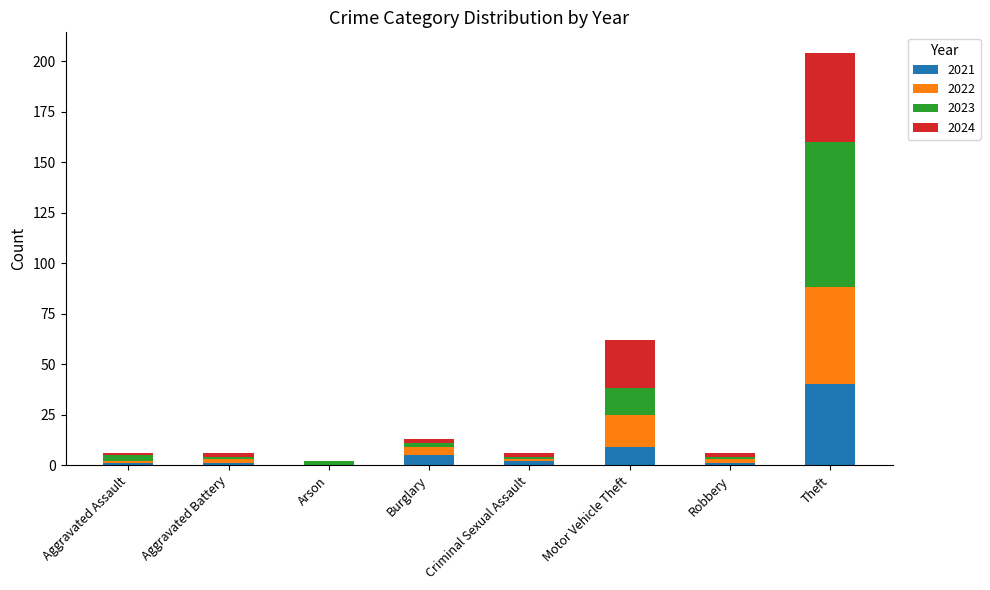

At which label does 2021 reach its peak?

Theft